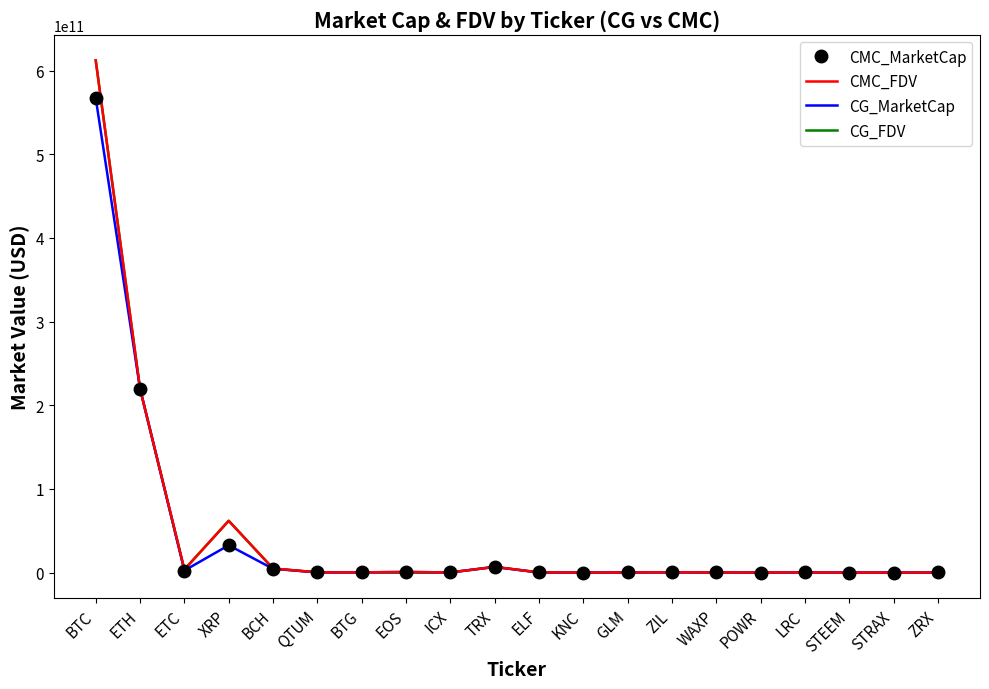

At which category is the sum across all series the highest?

BTC